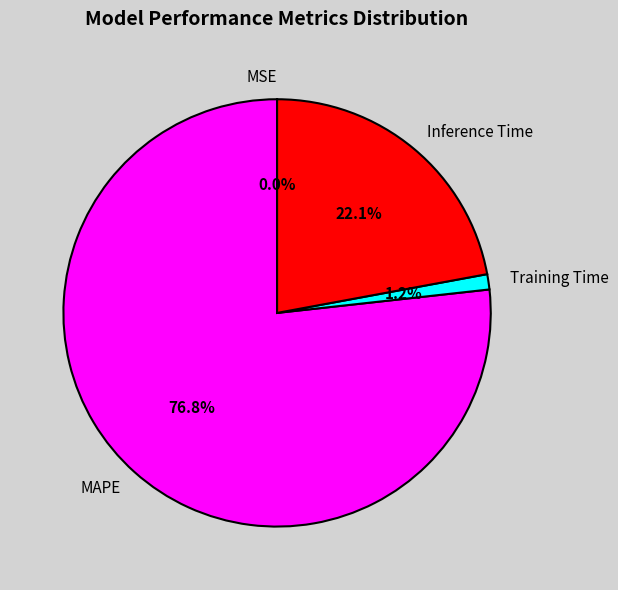

Which slice is the largest?

MAPE